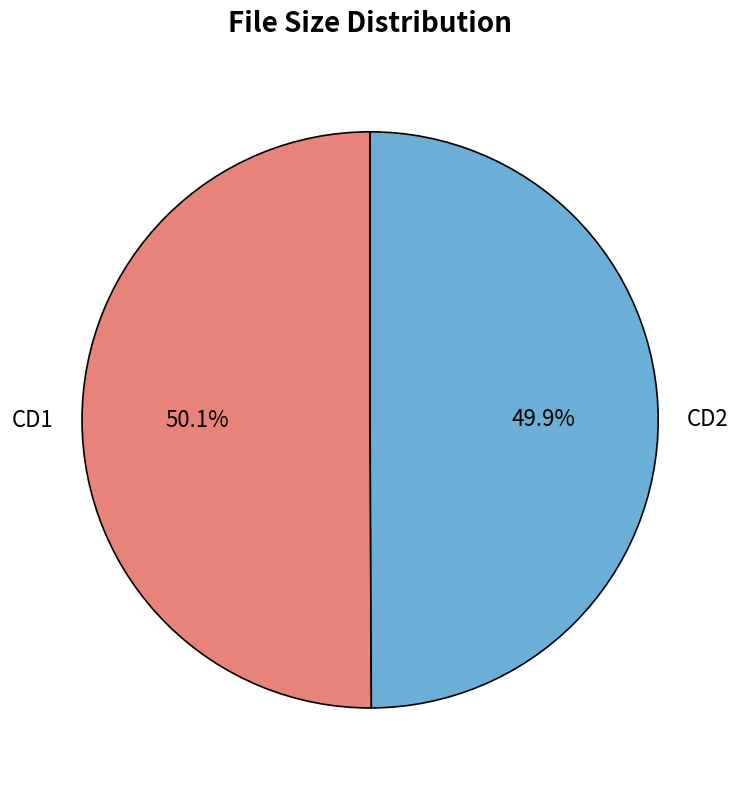

To the nearest percent, what portion does CD1 represent?

50%